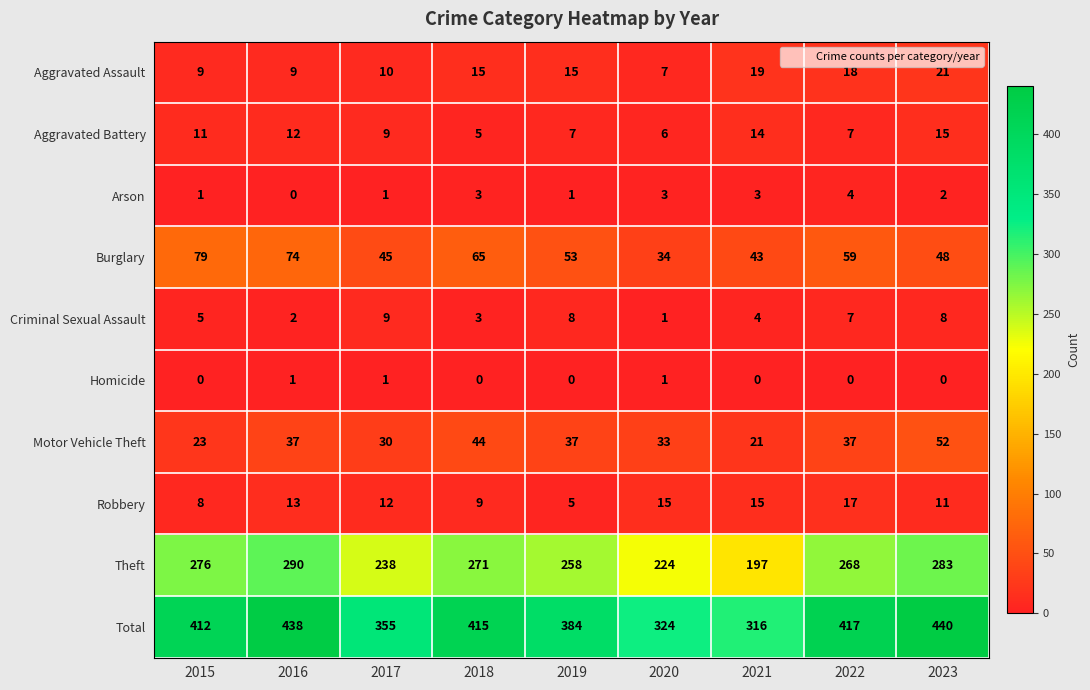

Is it true that Robbery equals 8 at 2015?

True